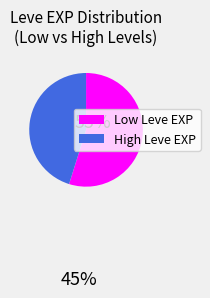

Does any single category account for the majority?

Yes